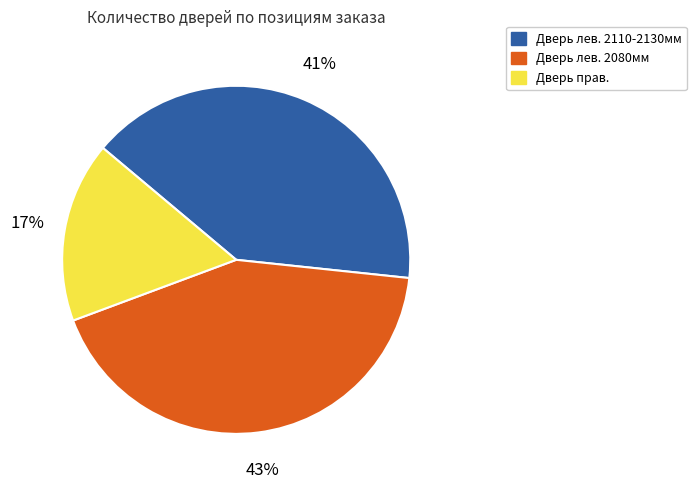

Is there a majority slice in this chart?

No